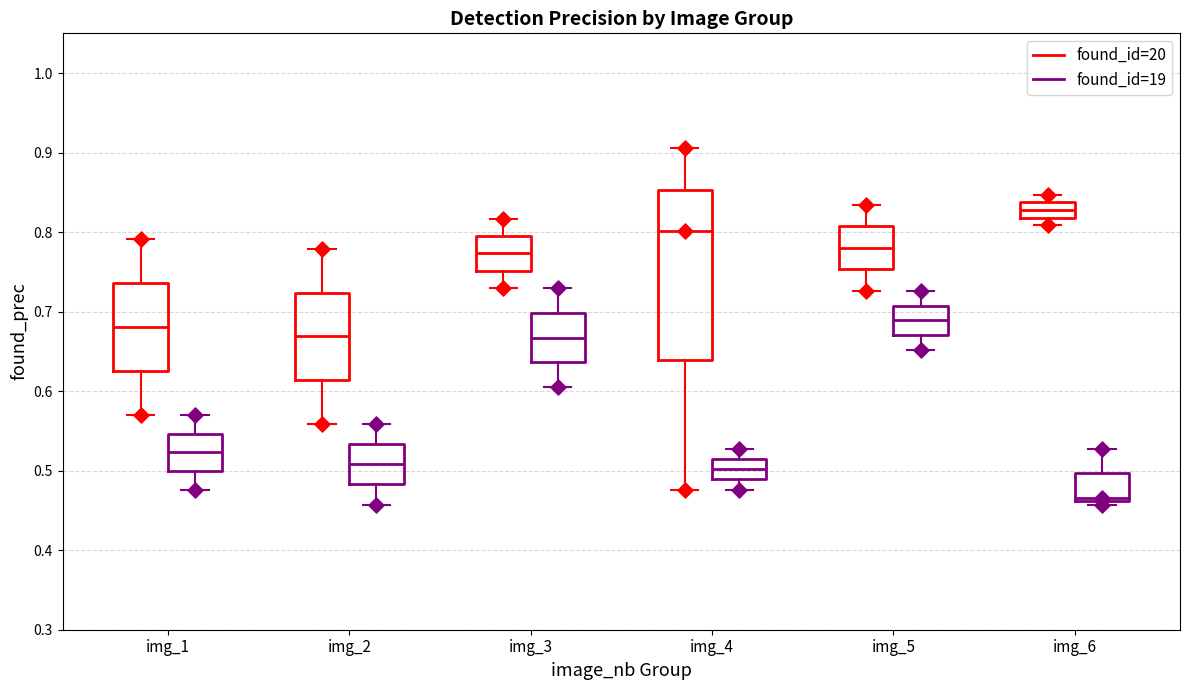

Reading left to right, transcribe this box plot: for each box, give where its median line is, the range the box spans, and where its two whiskers end, as read against the y-axis. The values are not printed on the chart, so give them approximately, as read against the axis.

img_1 (found_id=20): median 0.68, box 0.63 to 0.74, whiskers 0.57 to 0.79
img_1 (found_id=19): median 0.52, box 0.50 to 0.55, whiskers 0.48 to 0.57
img_2 (found_id=20): median 0.67, box 0.61 to 0.72, whiskers 0.56 to 0.78
img_2 (found_id=19): median 0.51, box 0.48 to 0.53, whiskers 0.46 to 0.56
img_3 (found_id=20): median 0.77, box 0.75 to 0.80, whiskers 0.73 to 0.82
img_3 (found_id=19): median 0.67, box 0.64 to 0.70, whiskers 0.61 to 0.73
img_4 (found_id=20): median 0.80, box 0.64 to 0.85, whiskers 0.48 to 0.91
img_4 (found_id=19): median 0.50, box 0.49 to 0.51, whiskers 0.48 to 0.53
img_5 (found_id=20): median 0.78, box 0.75 to 0.81, whiskers 0.73 to 0.83
img_5 (found_id=19): median 0.69, box 0.67 to 0.71, whiskers 0.65 to 0.73
img_6 (found_id=20): median 0.83, box 0.82 to 0.84, whiskers 0.81 to 0.85
img_6 (found_id=19): median 0.47, box 0.46 to 0.50, whiskers 0.46 (just below the box's lower edge) to 0.53